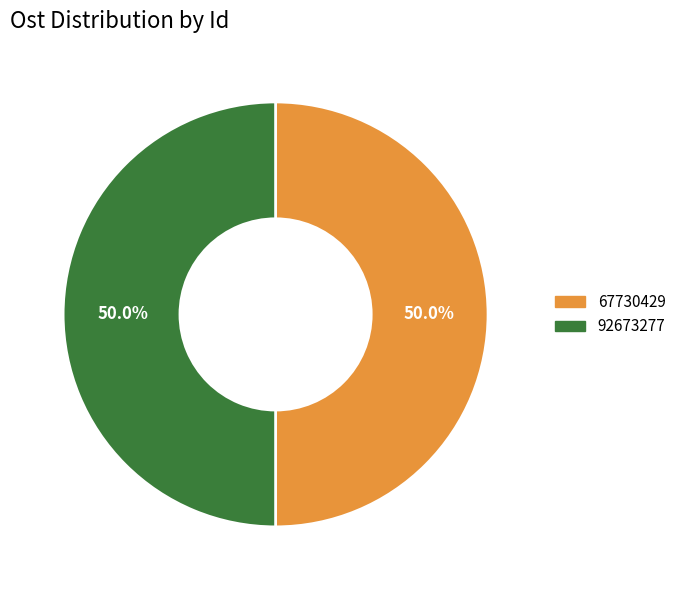

What is the ratio of the value at 67730429 to the value at 92673277?

1.0